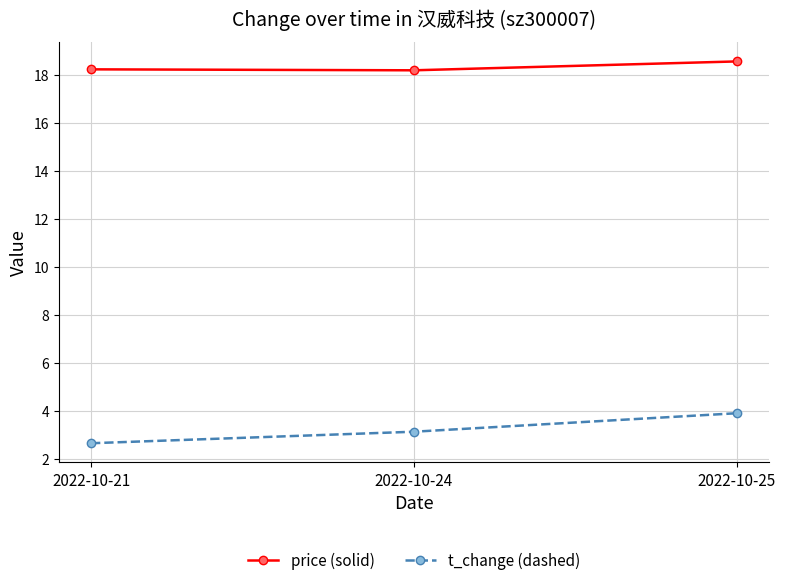

What is the spread (max minus min) of values at 2022-10-24?

15.1